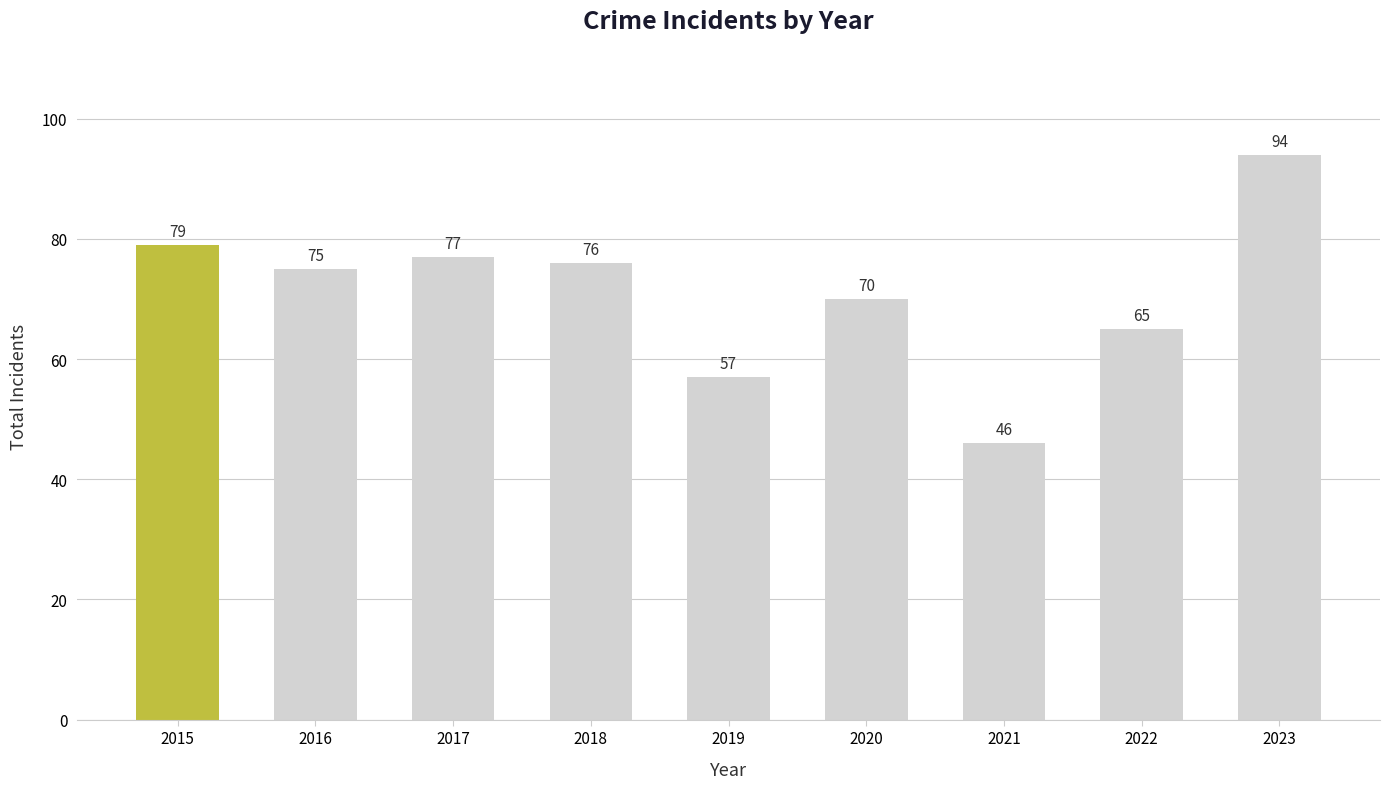

Reading left to right, what are all the values shown in this chart?

79	75	77	76	57	70	46	65	94